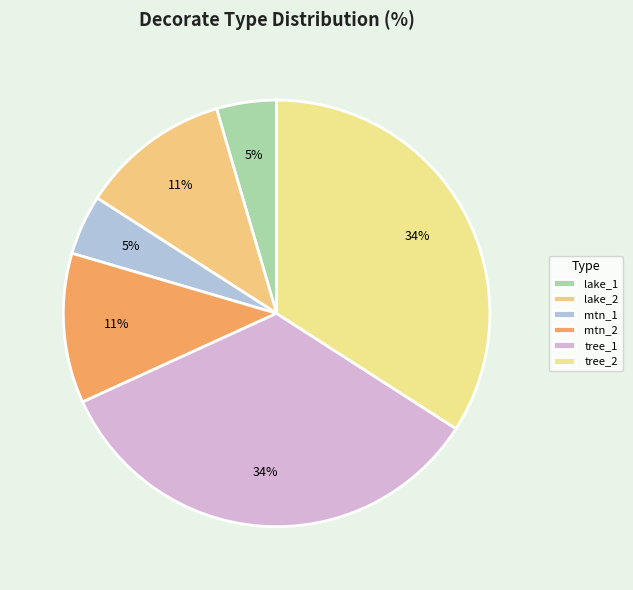

To the nearest percent, what is the average slice percentage?

17%